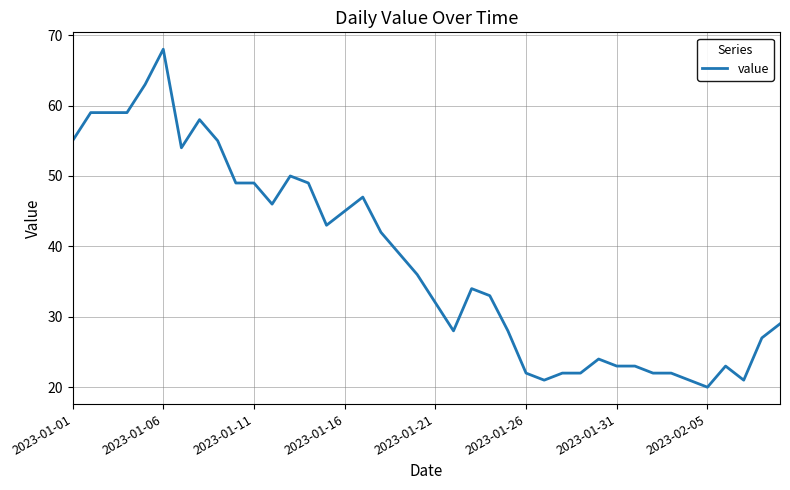

What is the minimum value shown in the chart?

20